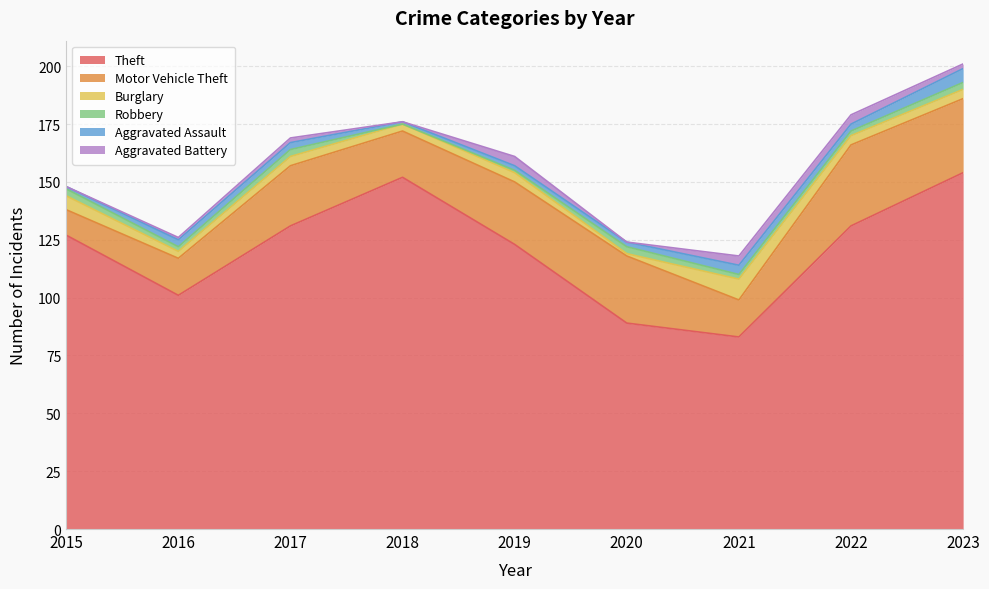

At 2017, list the series in order from smallest to largest.

Aggravated Battery, Robbery, Aggravated Assault, Burglary, Motor Vehicle Theft, Theft